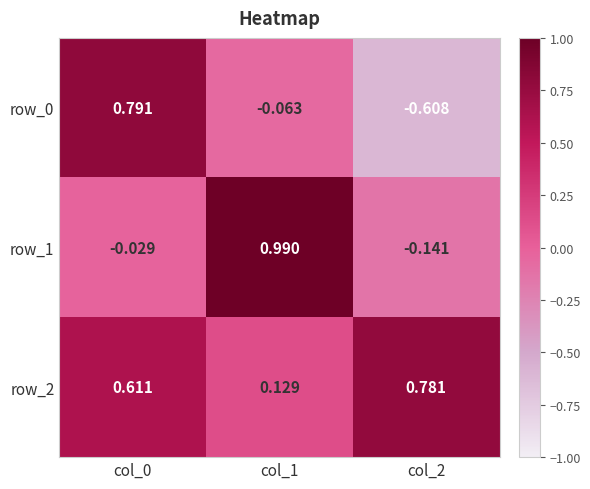

Is the value of row_1 at col_0 greater than the value of row_0 at col_2?

Yes